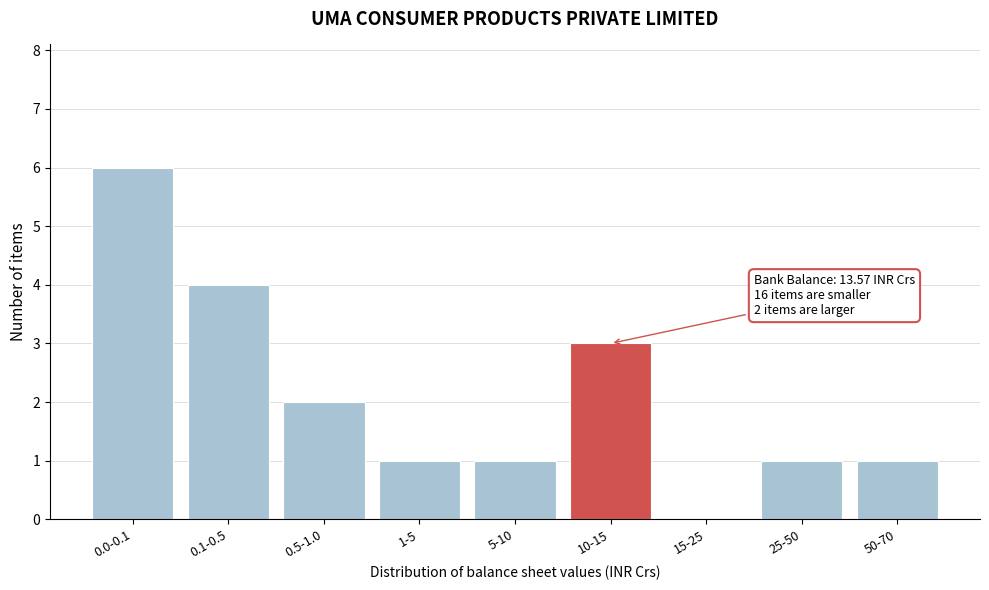

Reading right to left, list all the values displayed in this chart.

50-70=1	25-50=1	15-25=0	10-15=3	5-10=1	1-5=1	0.5-1.0=2	0.1-0.5=4	0.0-0.1=6